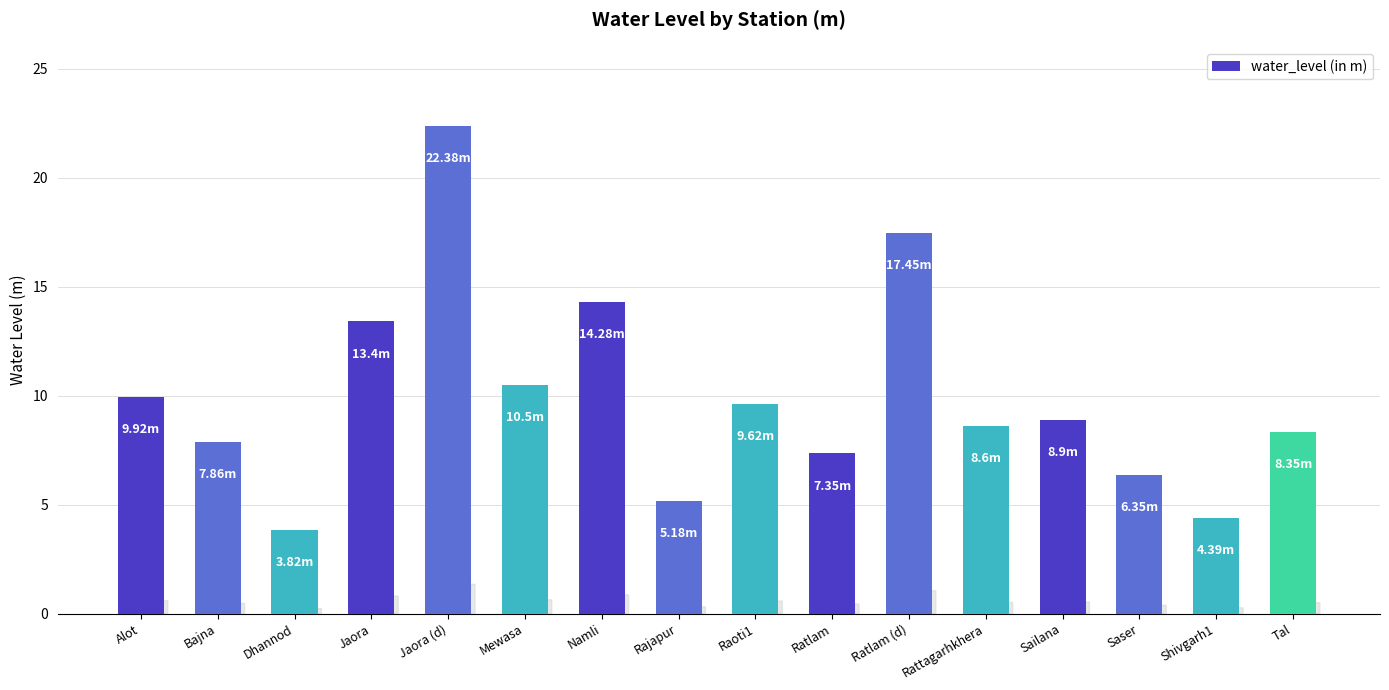

True or false: the data shows 3.8 at Dhannod.

True